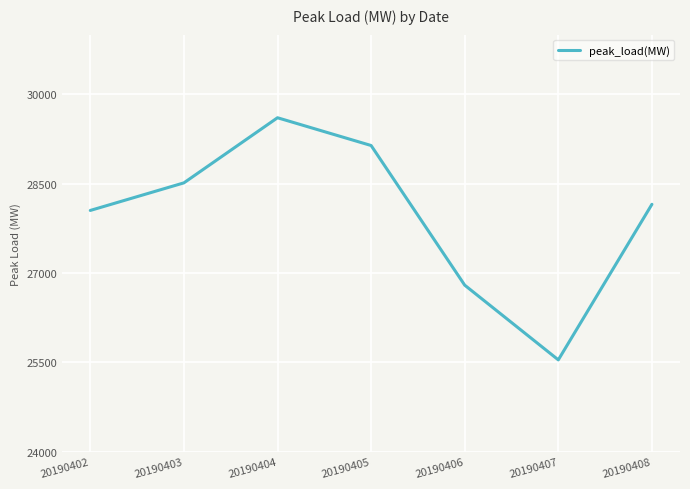

What is the average value?

27970